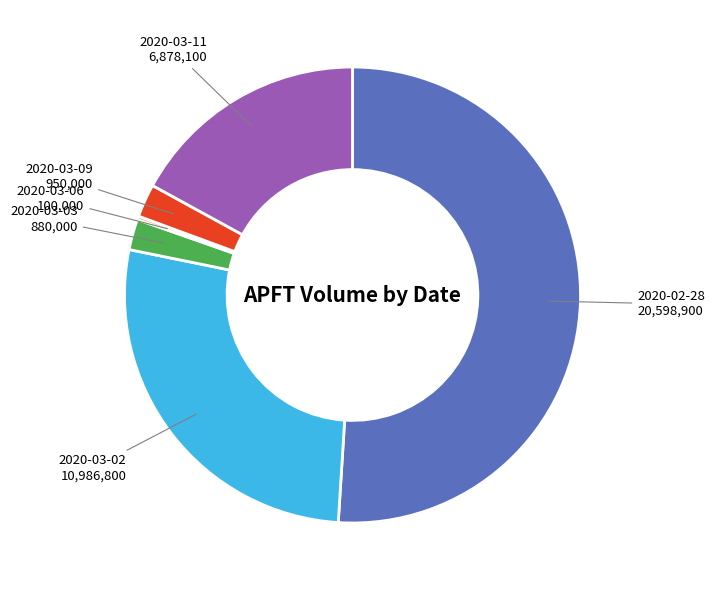

Which has a higher value, 2020-03-11 or 2020-03-09?

2020-03-11